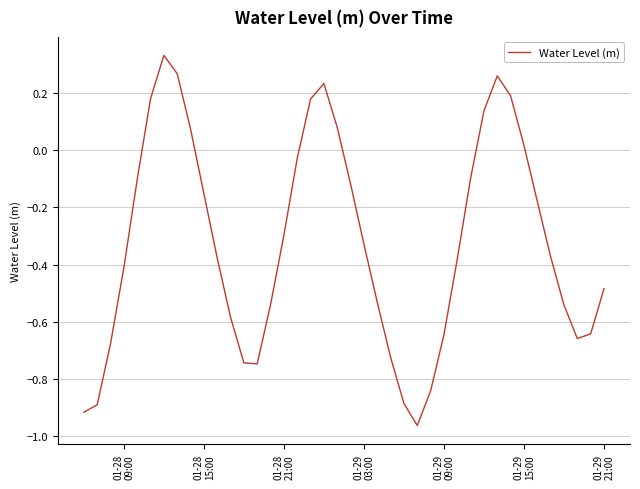

Is this an area chart (filled region under the line)?

No